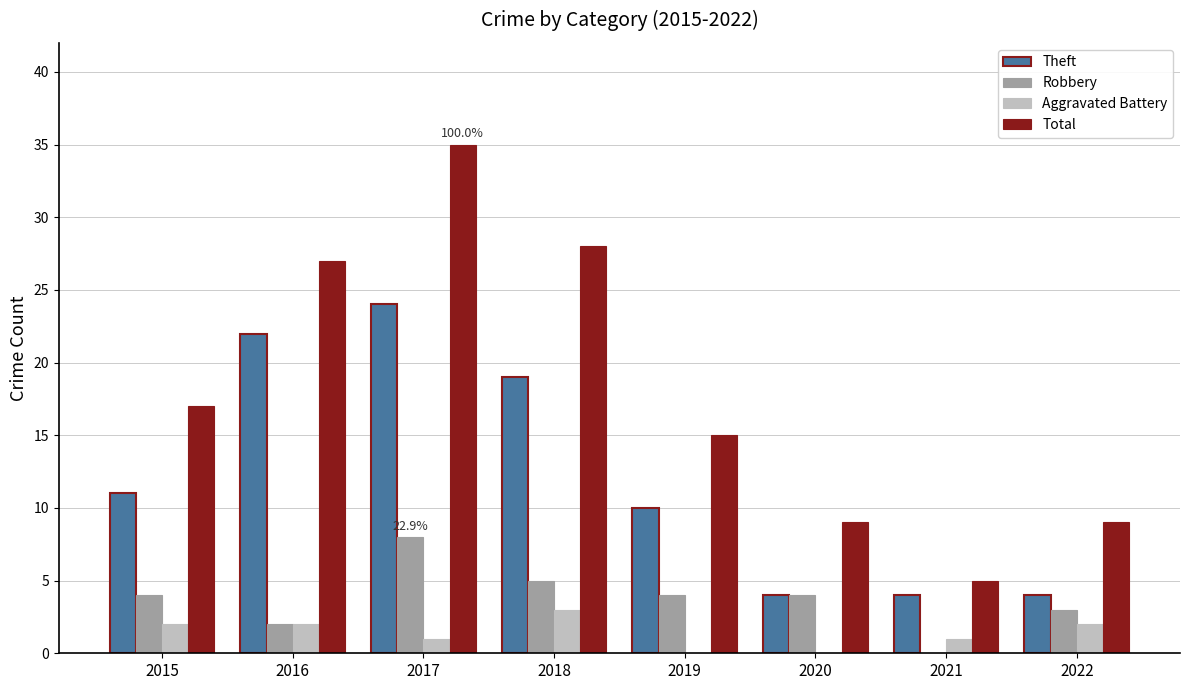

The Total series shows 14 at 2020. True or false?

False